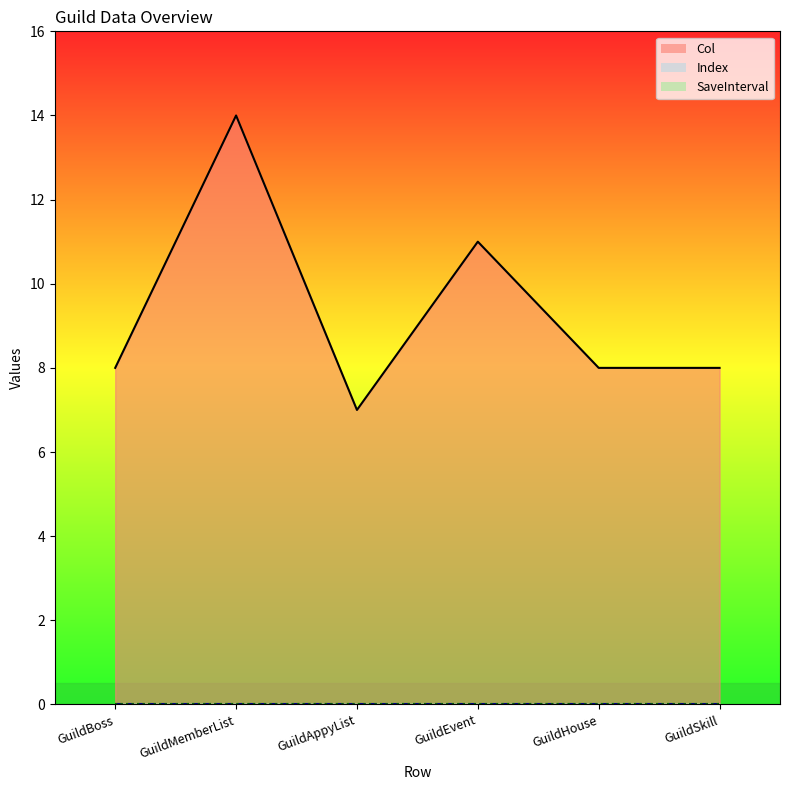

Does the chart display data point markers on the line(s)?

No